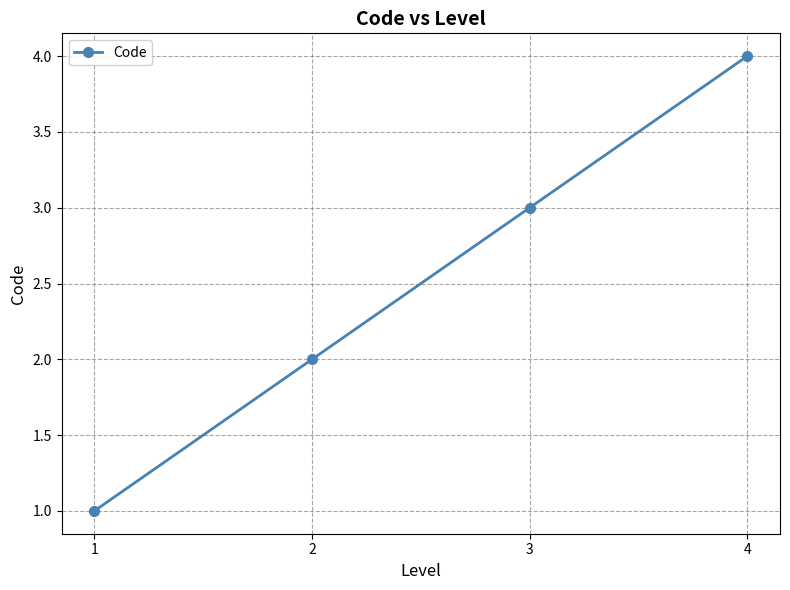

Which category has the highest value across all series?

4